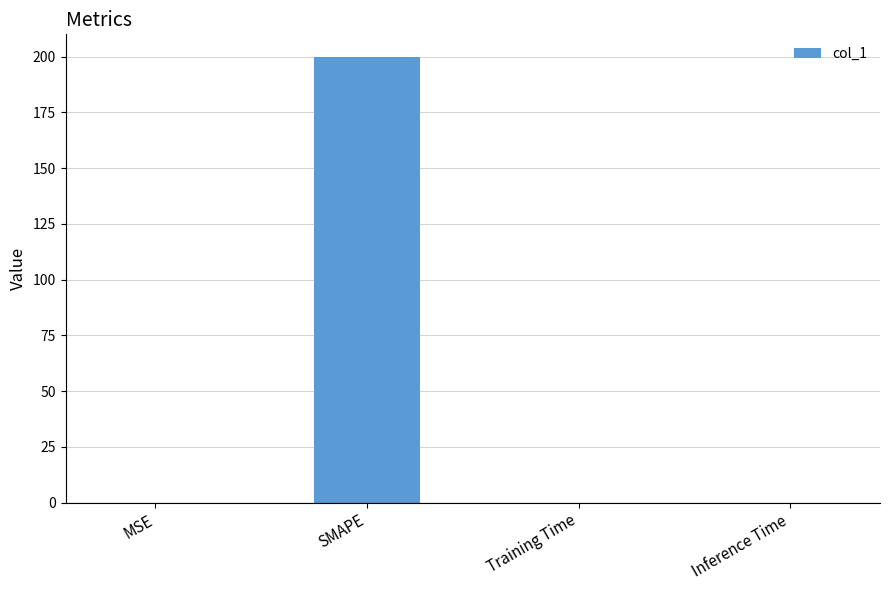

What is the sum of all values?

200.0